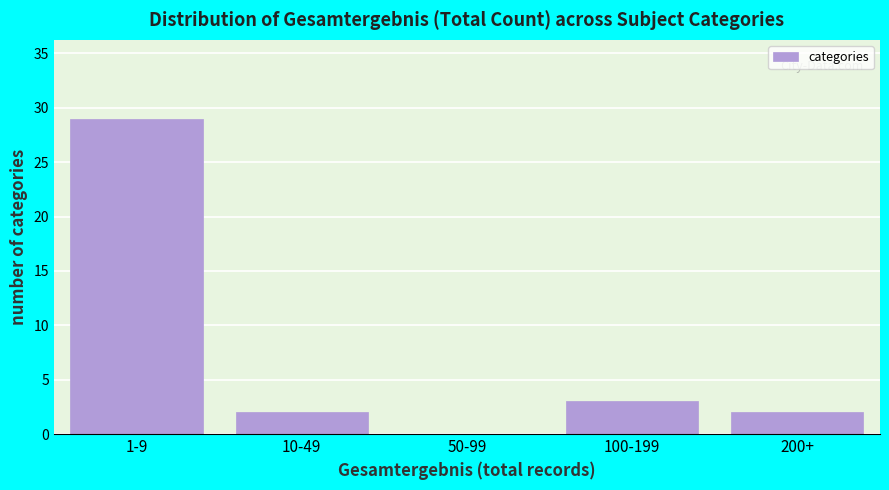

Reading left to right, transcribe all the data shown in this chart.

1-9=29	10-49=2	50-99=0	100-199=3	200+=2